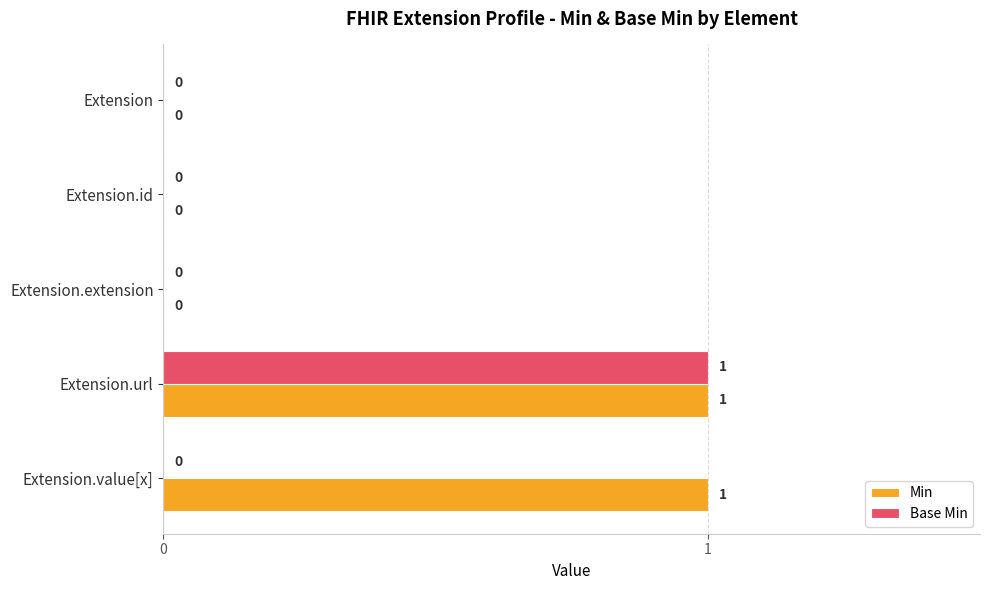

Which category has the highest value in the Base Min series?

Extension.url